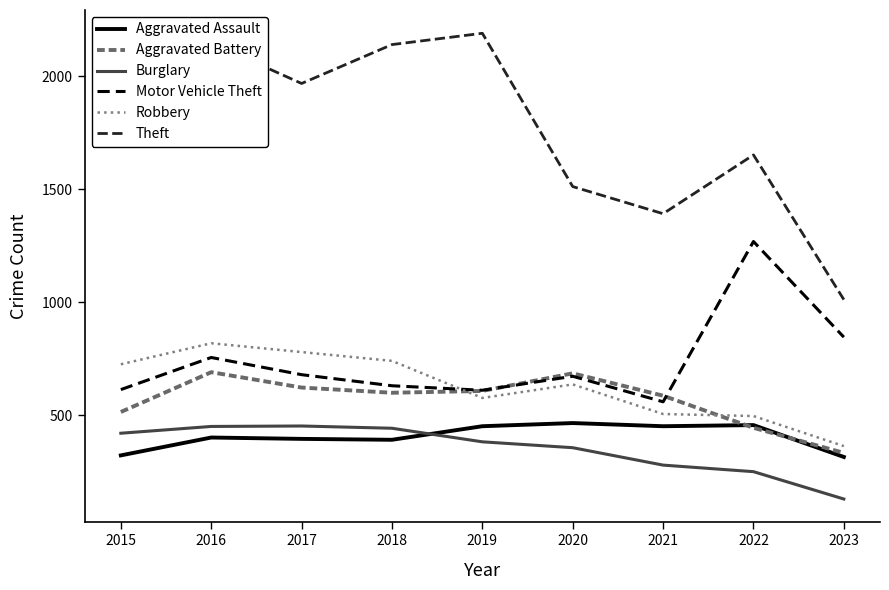

Which series changed the most between 2019 and 2020?

Theft